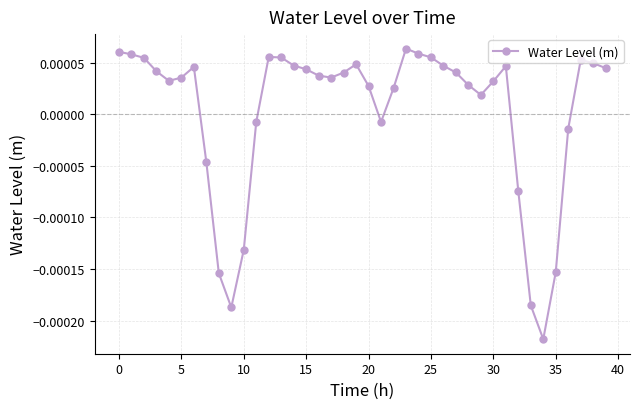

True or false: the data has more than 2 interior local peaks.

True